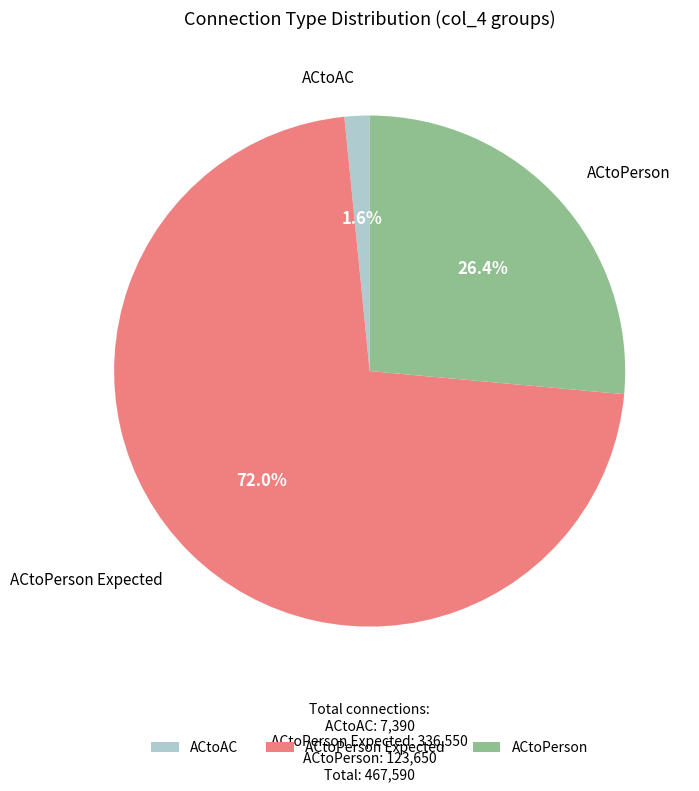

What is the majority slice?

ACtoPerson Expected